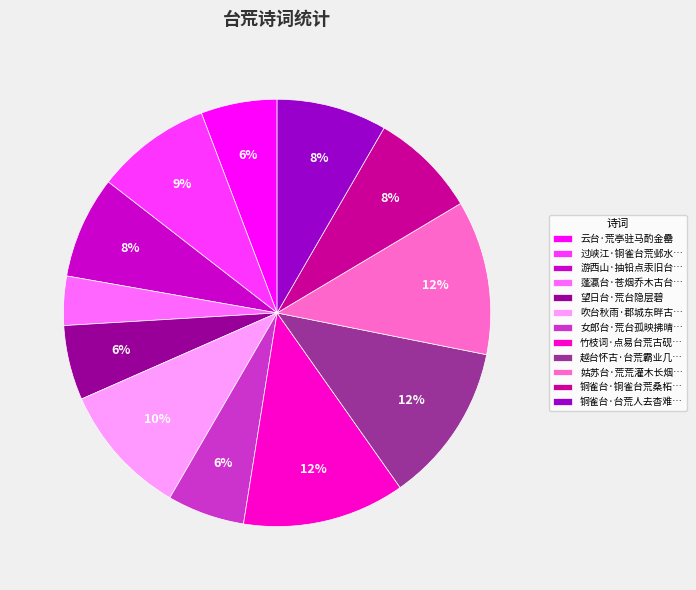

Count the number of slices in the pie.

12